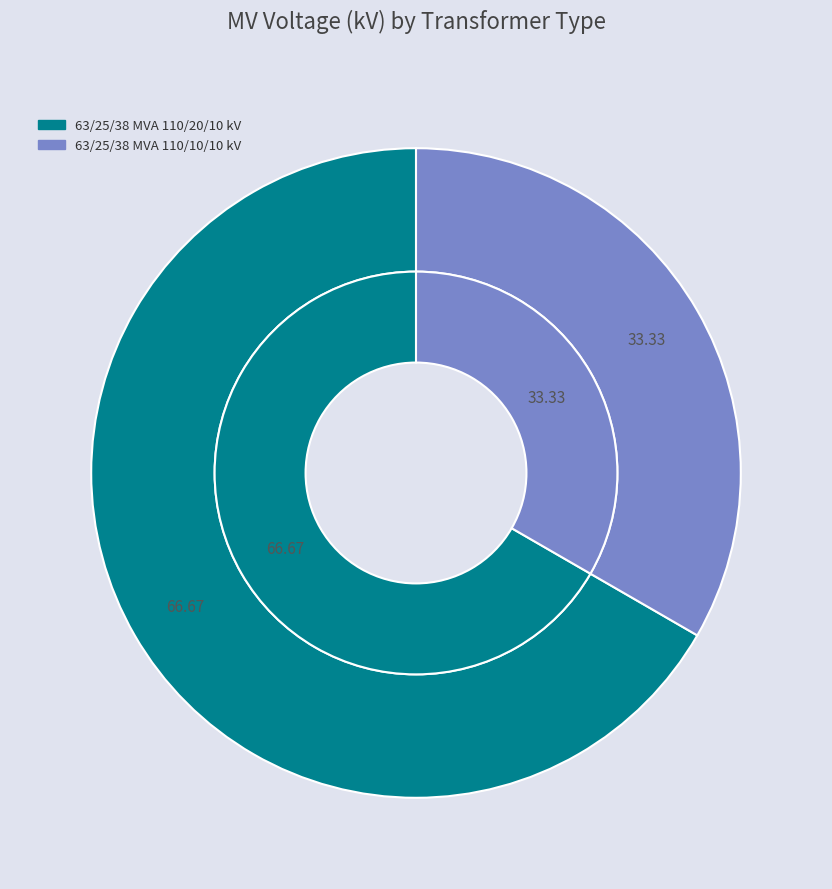

To the nearest percent, what is the combined percentage of 63/25/38 MVA 110/10/10 kV and 63/25/38 MVA 110/20/10 kV?

100%